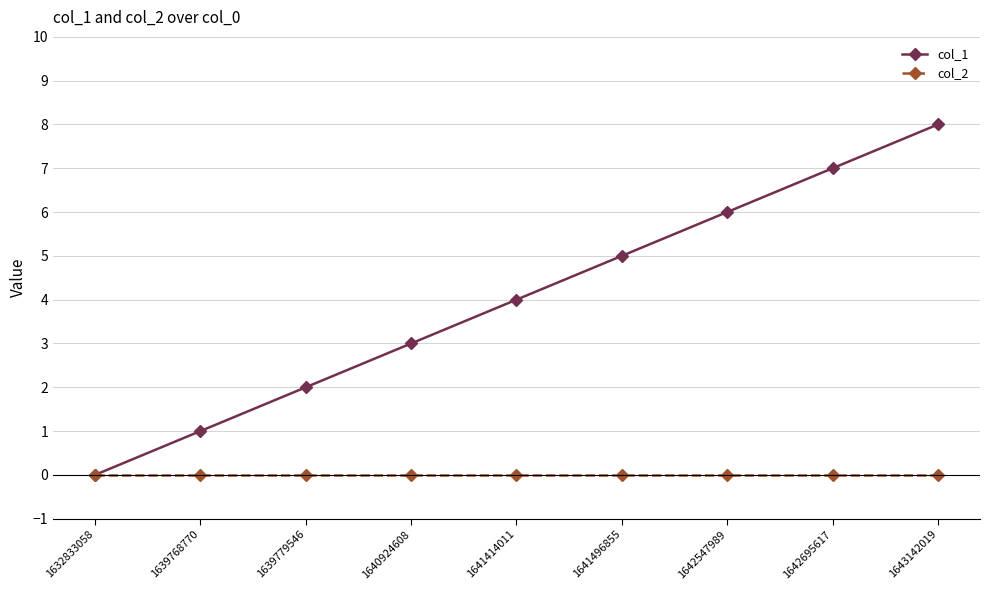

Which category has the highest value in the col_1 series?

1643142019